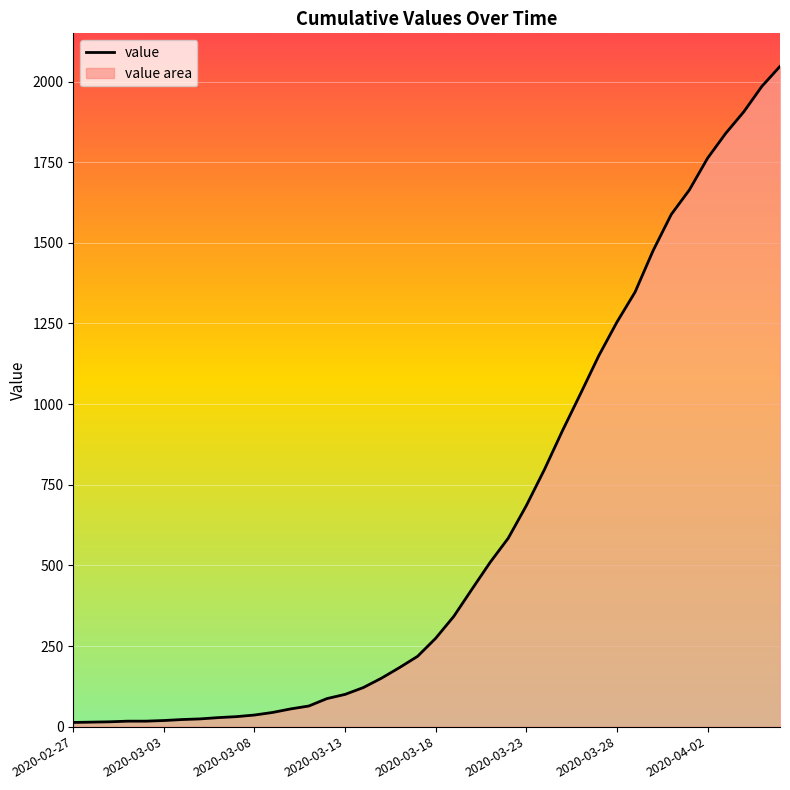

What is the difference between the maximum and minimum values?

2034